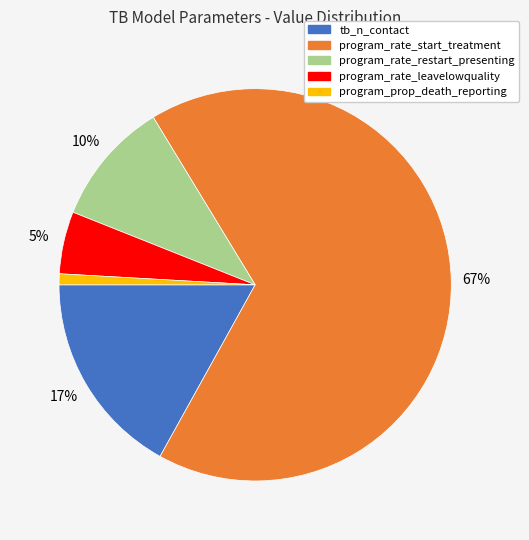

To the nearest percent, what percentage of the pie is tb_n_contact?

17%